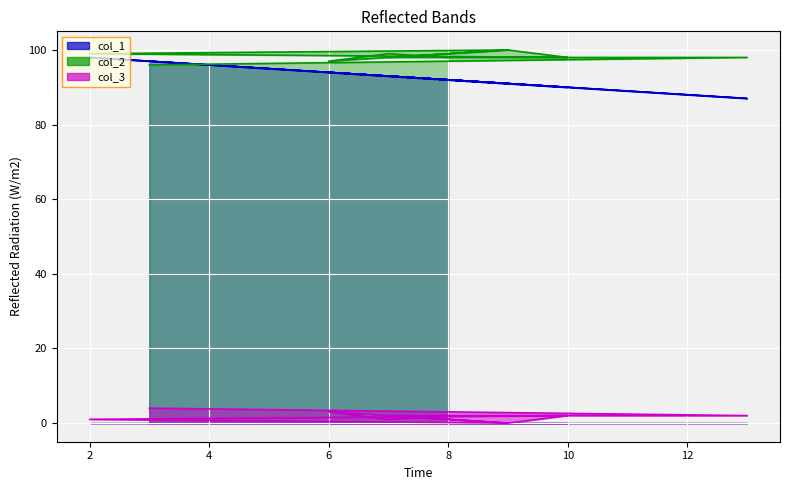

Does the chart display data point markers on the line(s)?

No